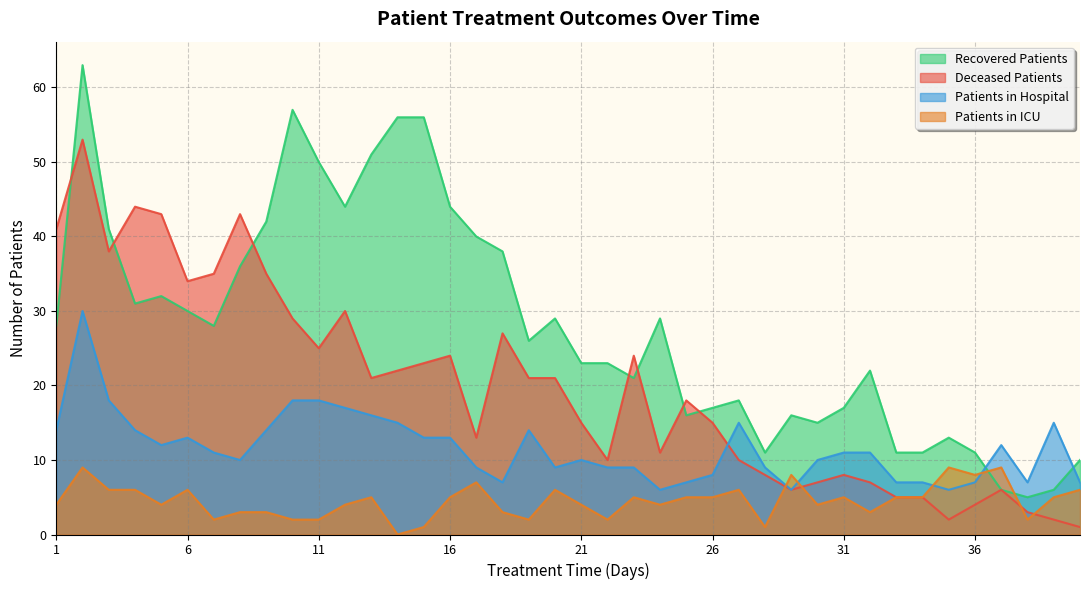

Which has a higher value, 20 or 1?

20